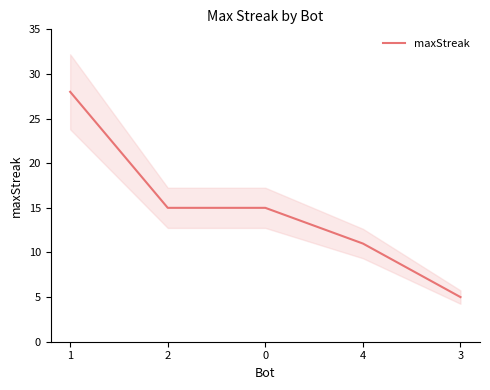

How many lines are shown in the chart?

1